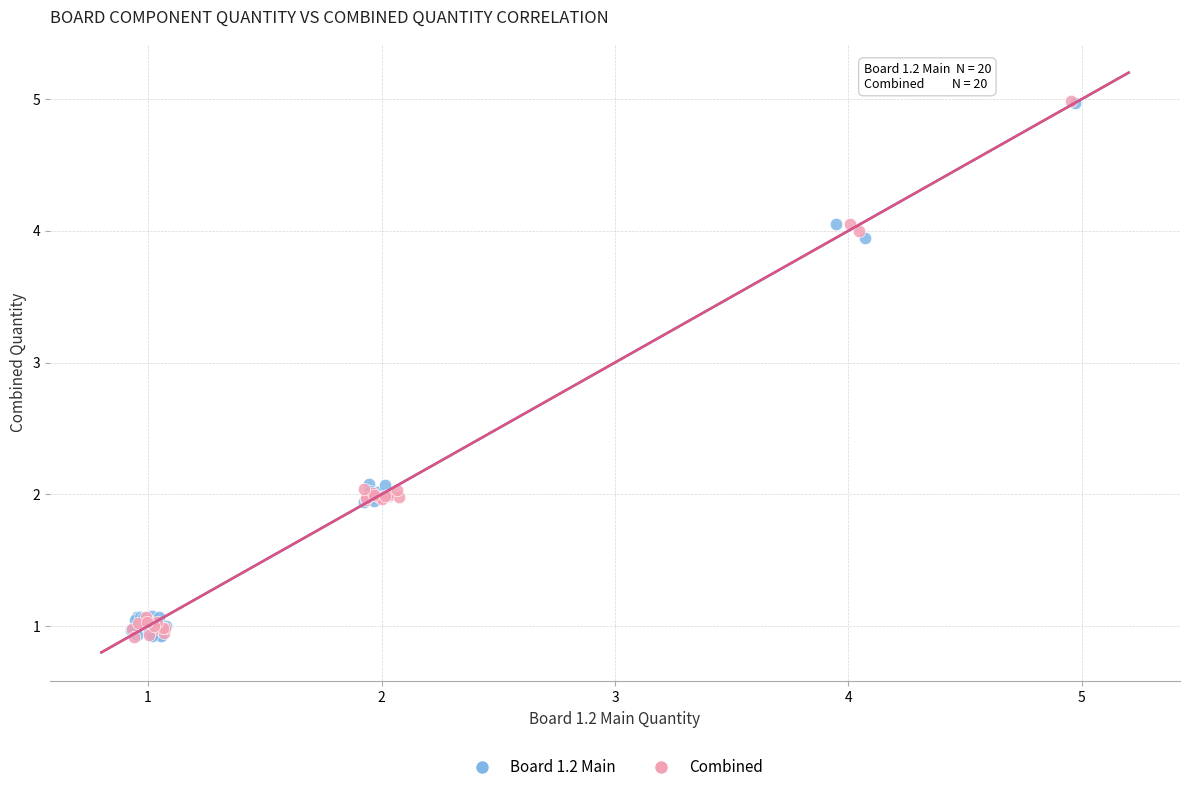

What are all the series names shown in the legend?

Board 1.2 Main, Combined